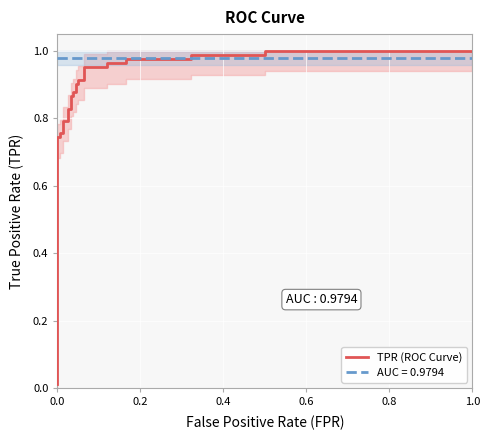

The chart shows a value of 1.3 at 13. True or false?

False